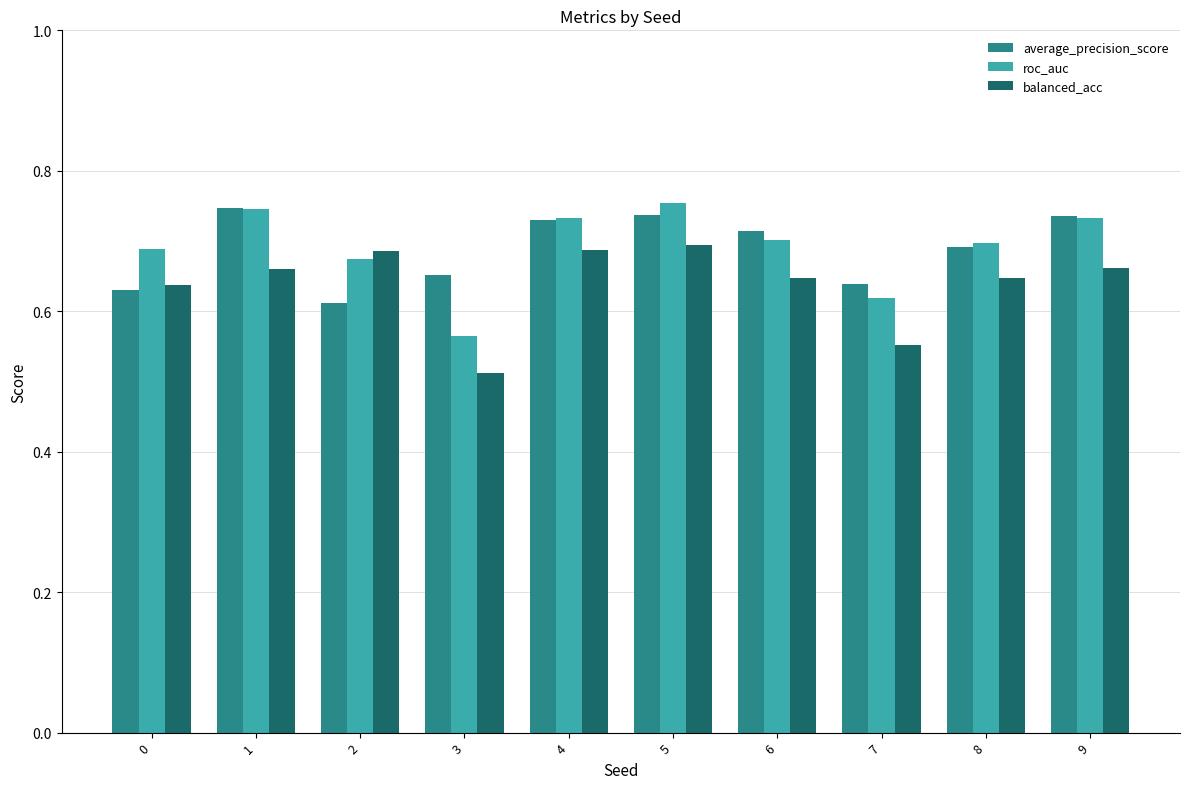

Count the balanced_acc values in the range 0 to 1.

10